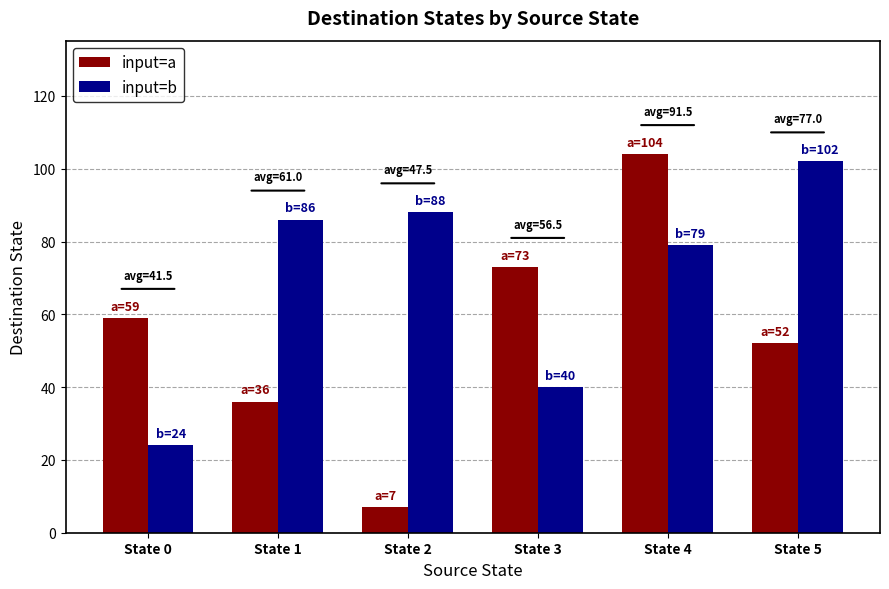

Rank the series by their average value, from lowest to highest.

input=a, input=b